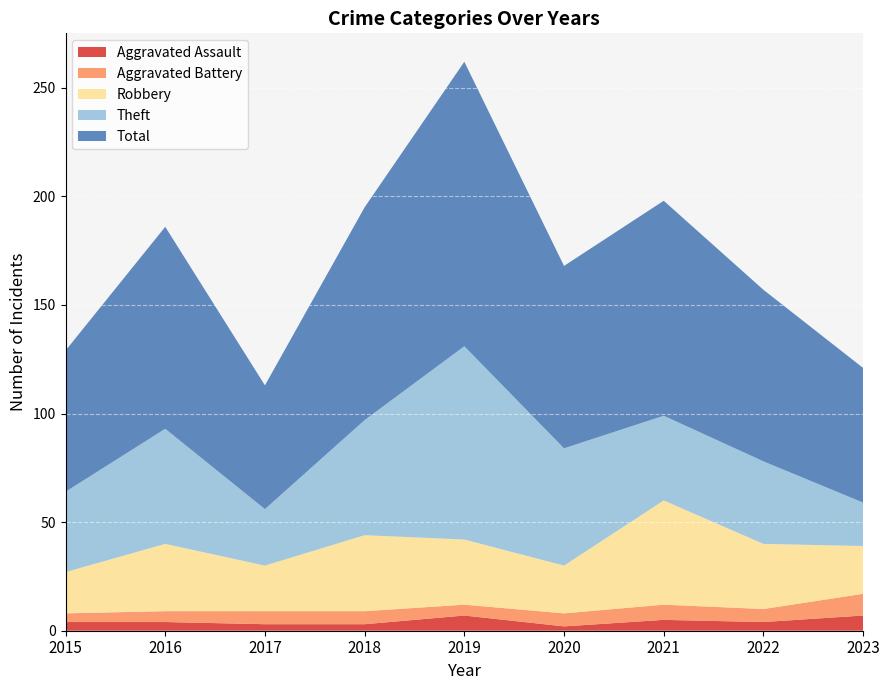

Reading left to right, transcribe all the data shown in this chart.

Aggravated Assault: 2015=4	2016=4	2017=3	2018=3	2019=7	2020=2	2021=5	2022=4	2023=7
Aggravated Battery: 2015=4	2016=5	2017=6	2018=6	2019=5	2020=6	2021=7	2022=6	2023=10
Robbery: 2015=19	2016=31	2017=21	2018=35	2019=30	2020=22	2021=48	2022=30	2023=22
Theft: 2015=37	2016=53	2017=26	2018=53	2019=89	2020=54	2021=39	2022=38	2023=20
Total: 2015=65	2016=93	2017=57	2018=98	2019=131	2020=84	2021=99	2022=79	2023=62